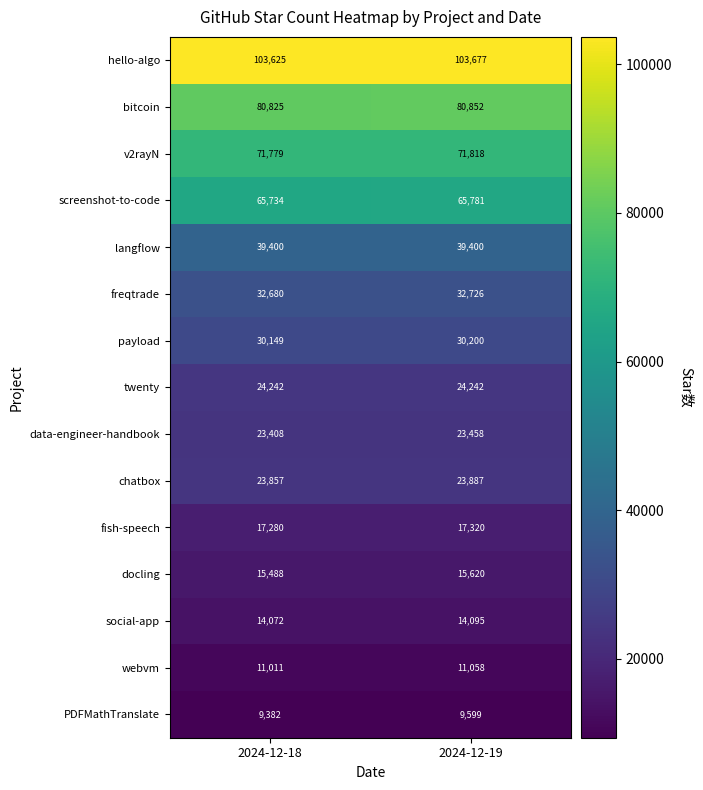

What is the spread (max minus min) of values at 2024-12-19?

94078